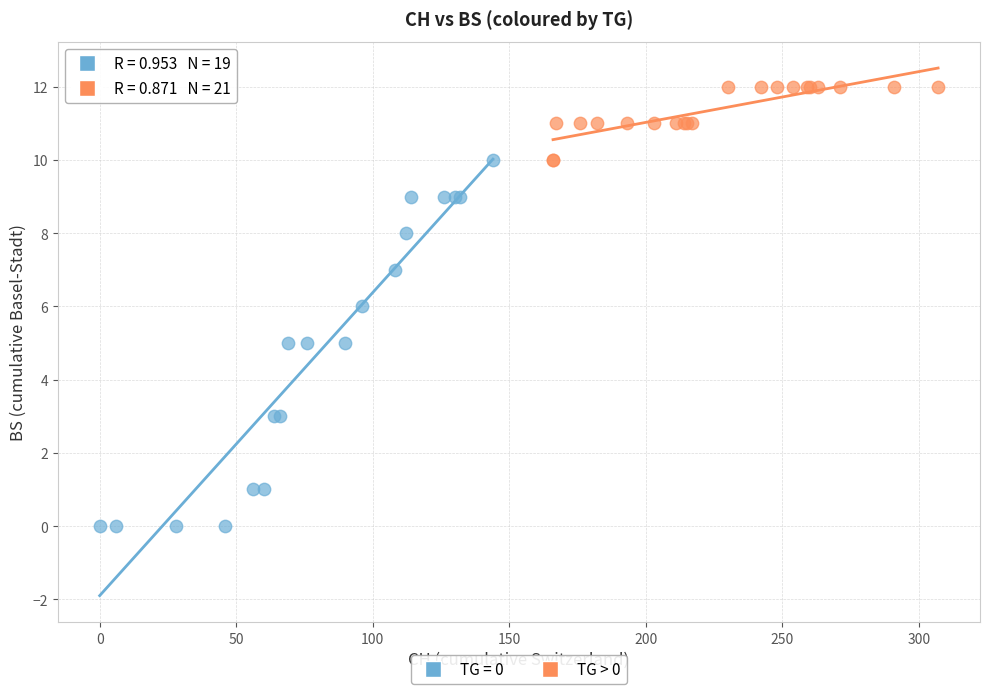

Which series has the largest Y range (max minus min)?

TG = 0